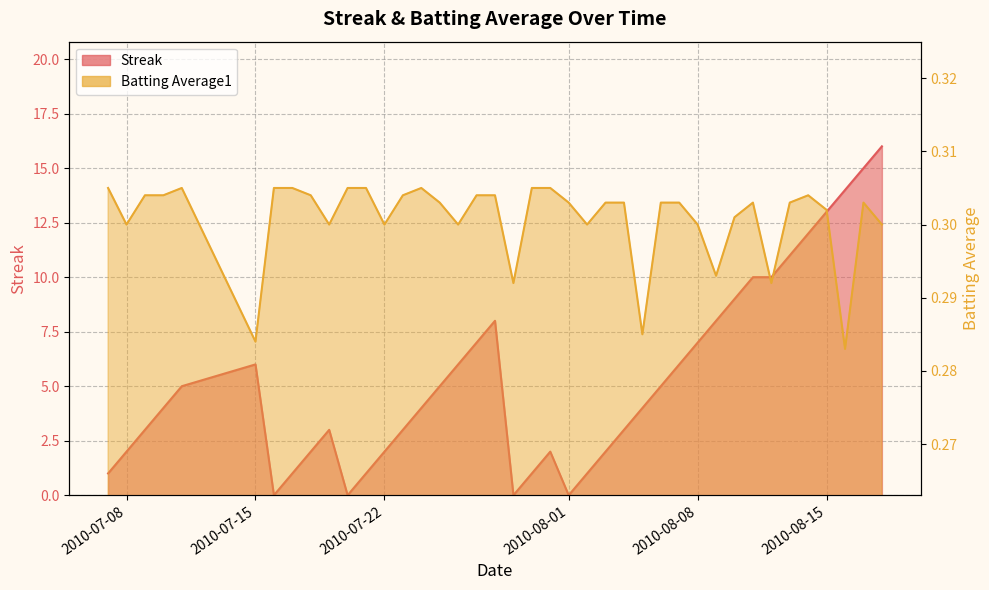

In Batting Average1, how many points are lower than both neighbors (excluding endpoints)?

11